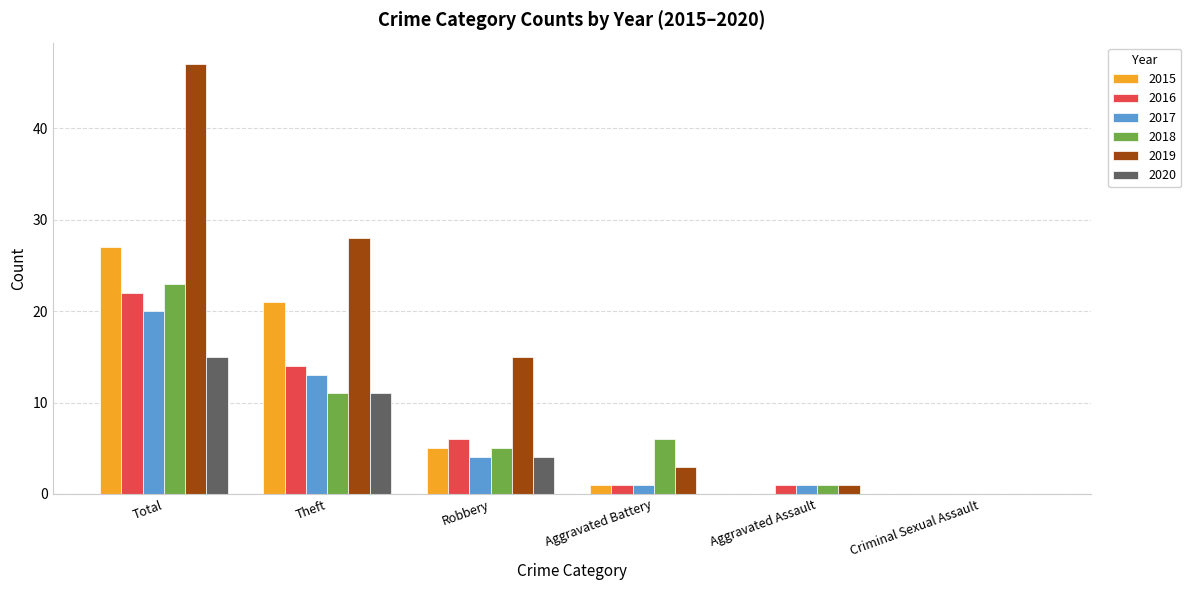

Is it true that 2019 equals 15 at Robbery?

True